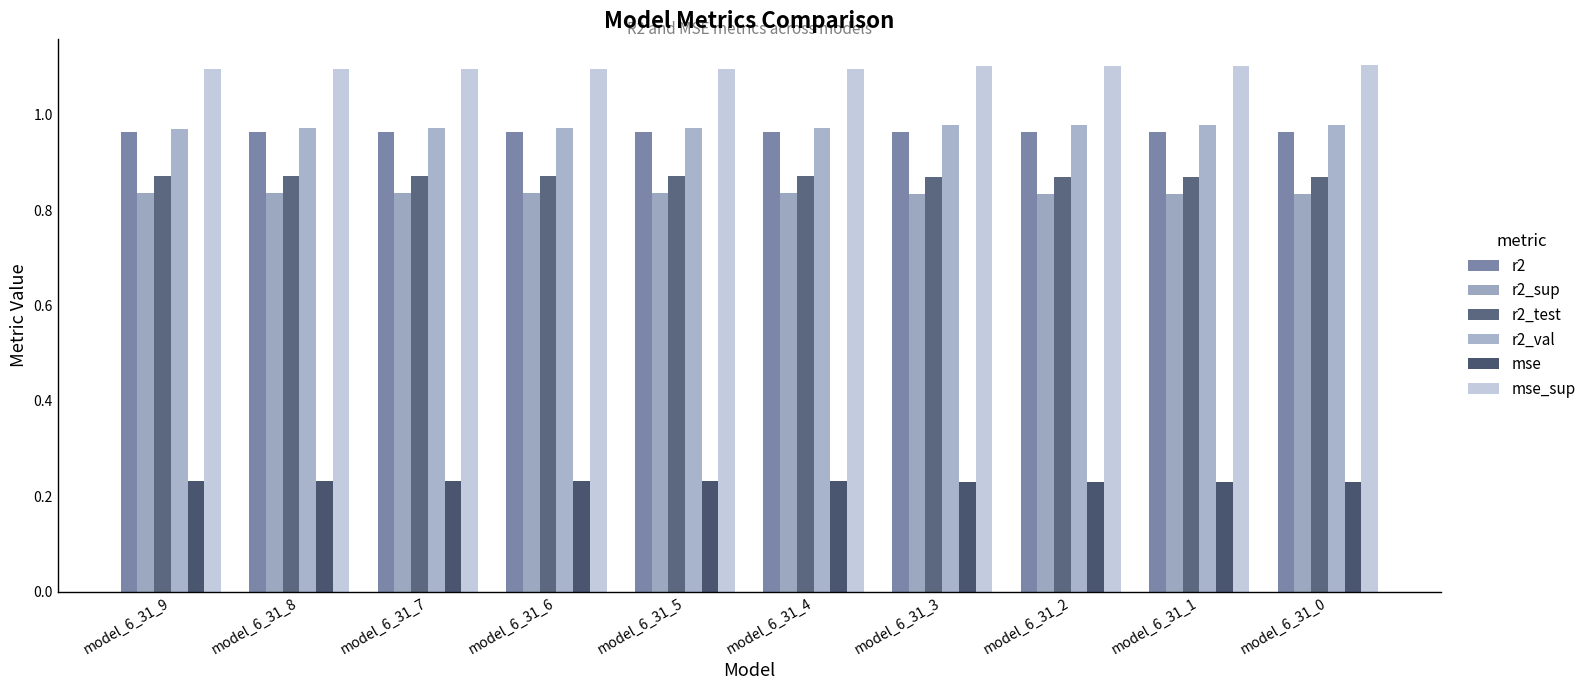

At how many categories does at least one series exceed 0?

10